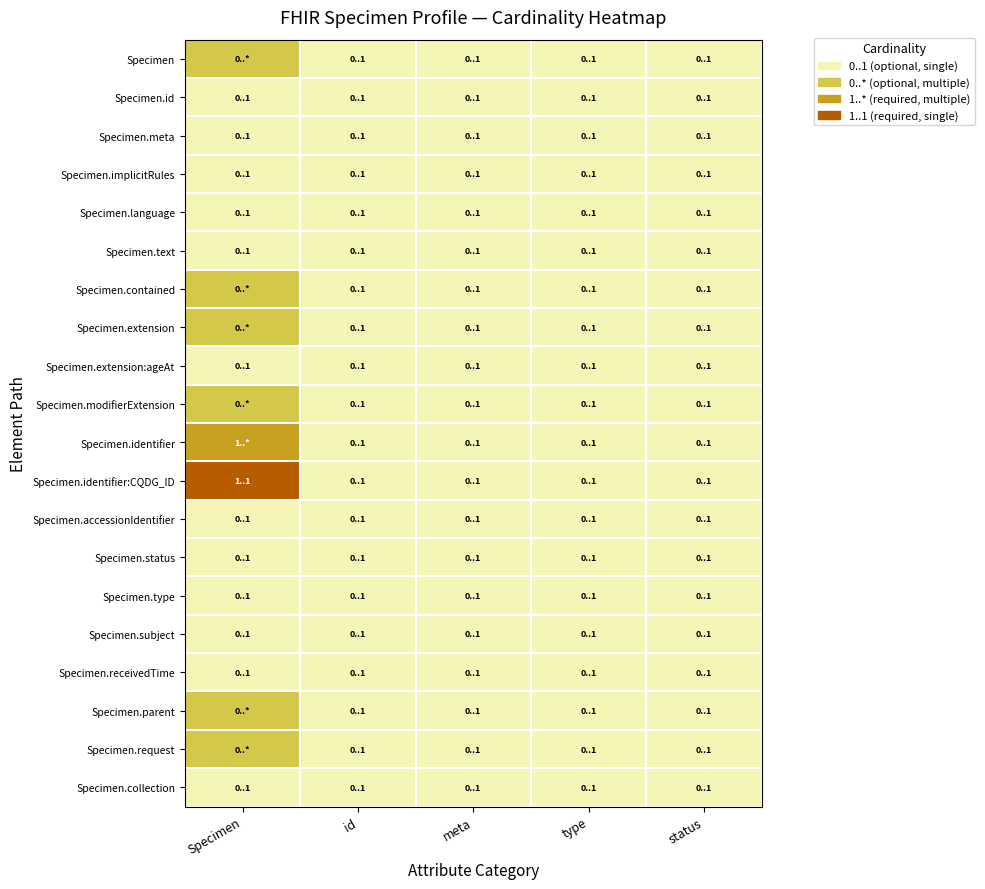

What is the spread (max minus min) of values at Specimen?

3